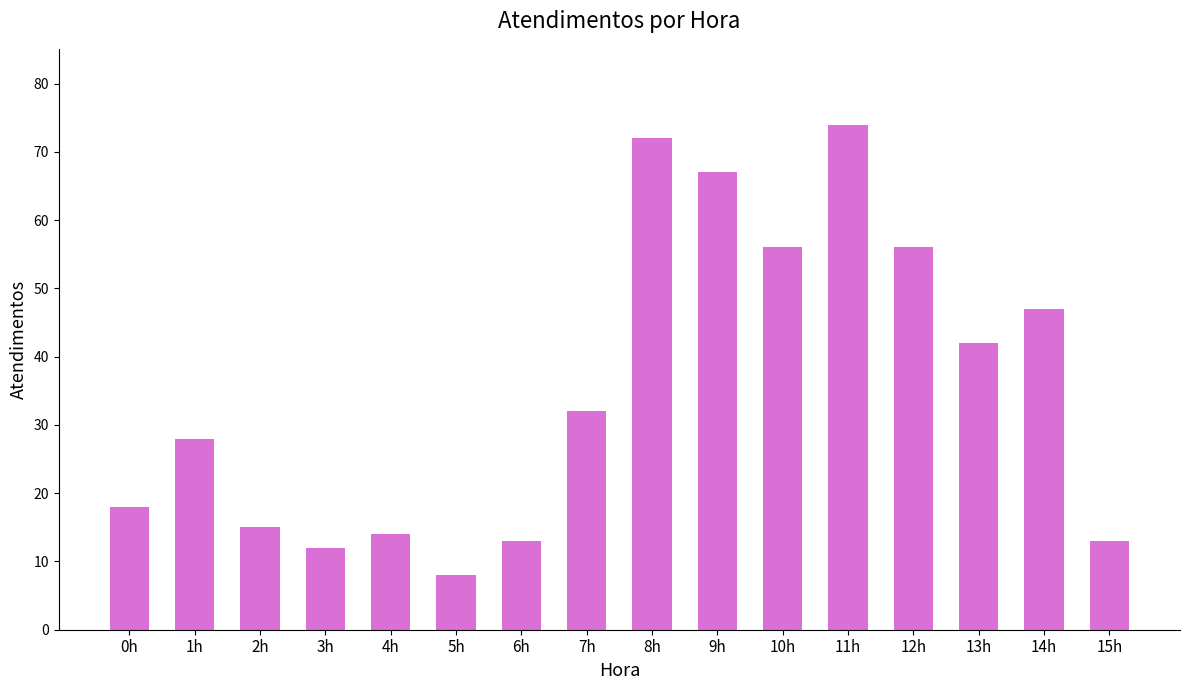

Which label corresponds to the smallest value in the chart?

5h